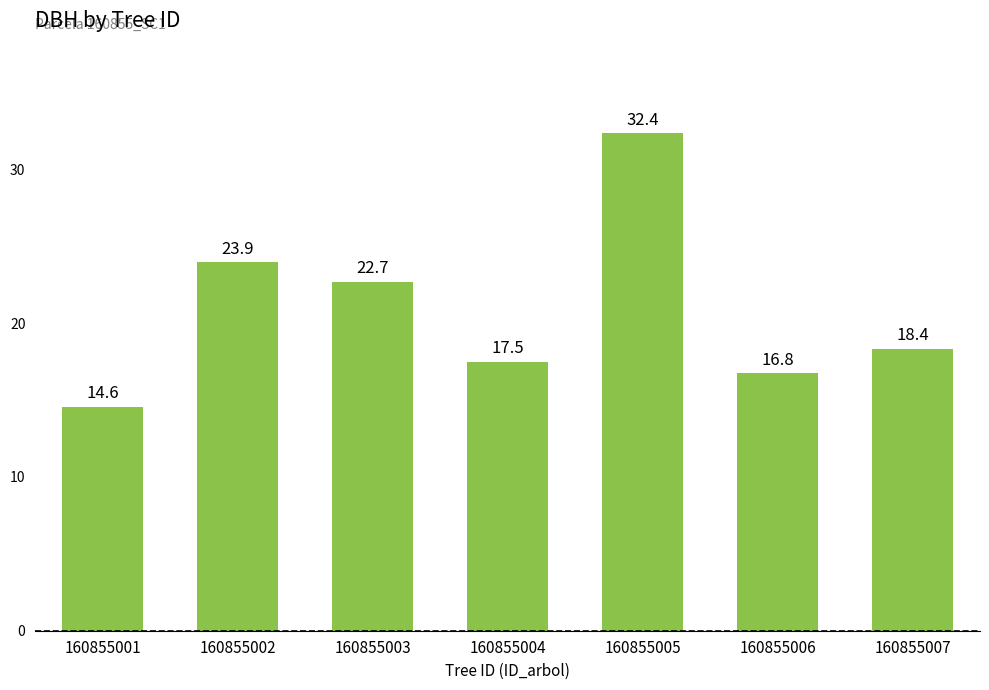

Where is the data nearest to the value 23?

160855003